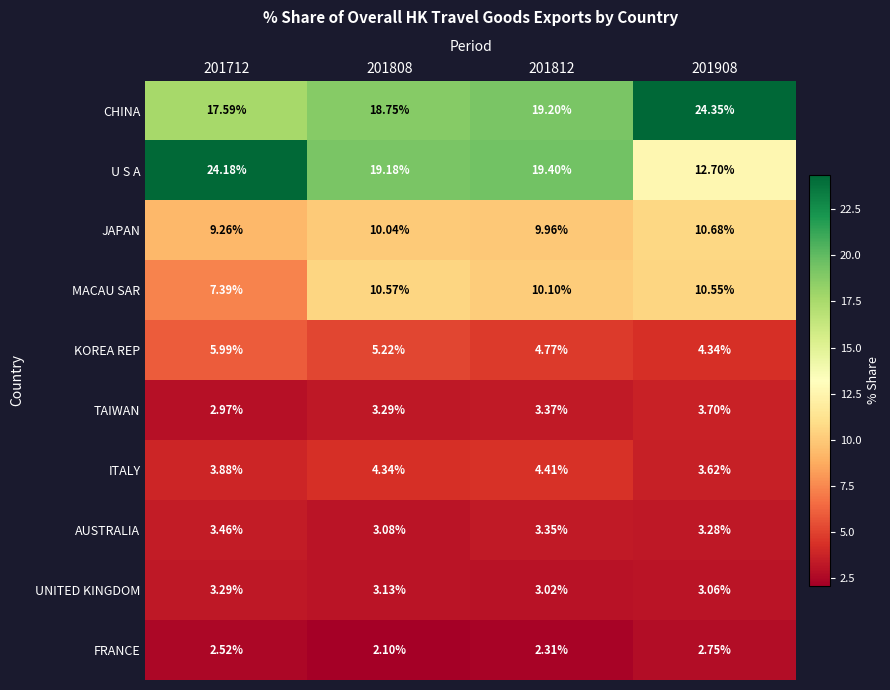

Which category has the highest value across all series?

201908